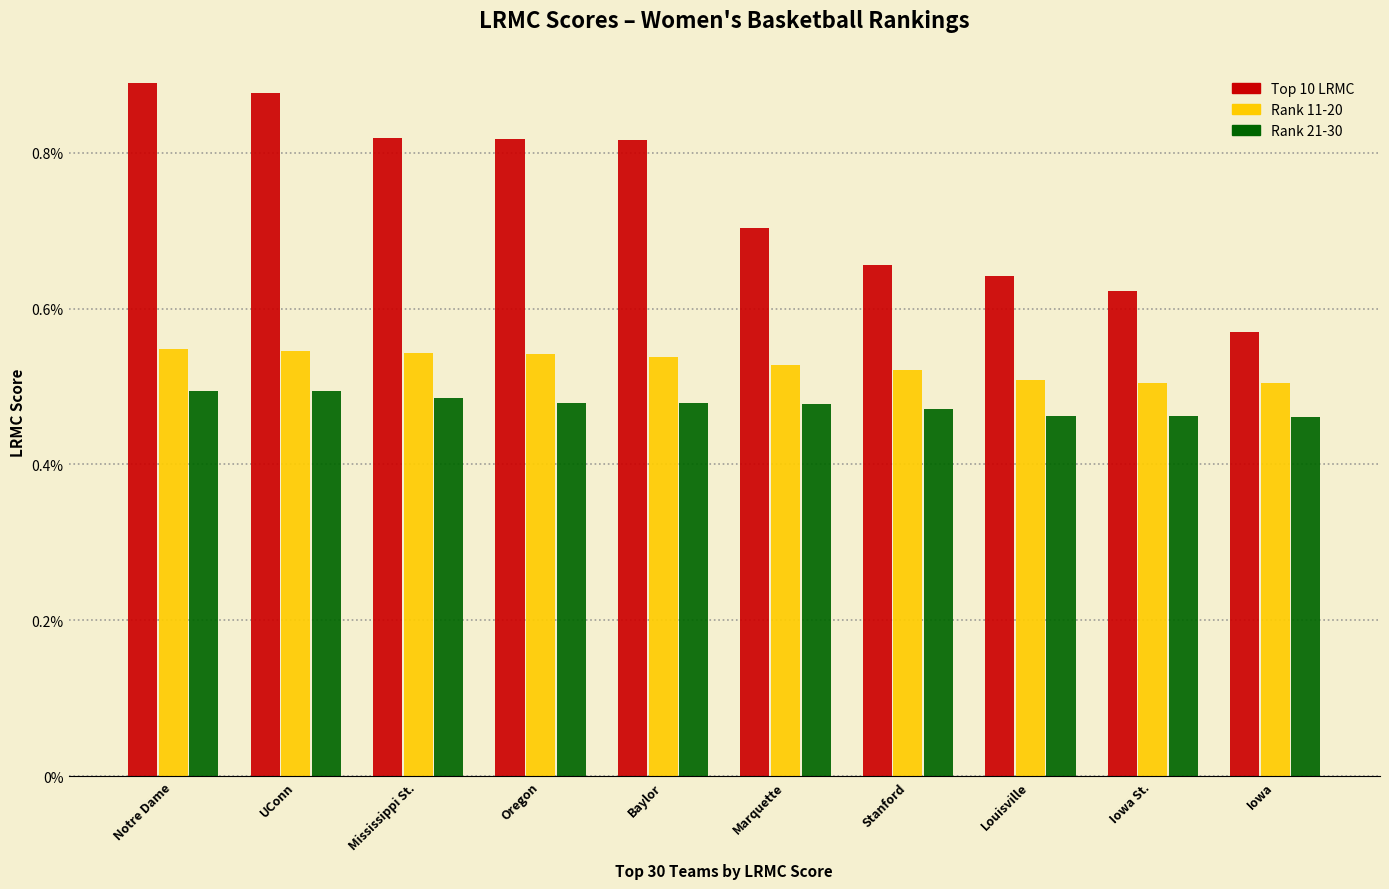

Rank the series by their maximum value, from highest to lowest.

Top 10 LRMC, Rank 11-20, Rank 21-30